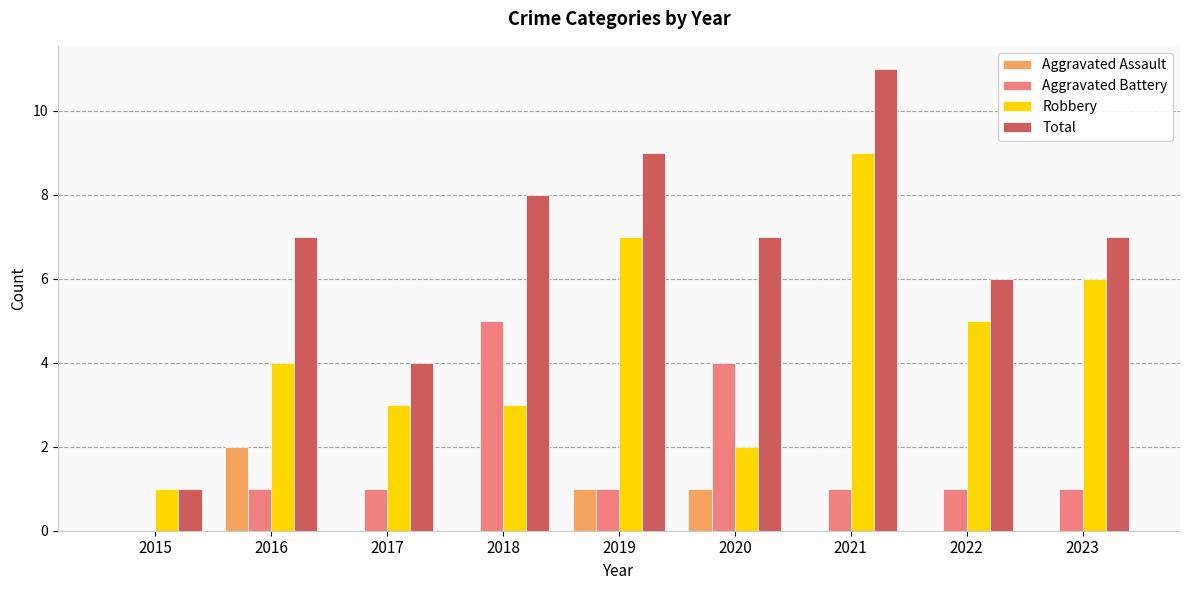

What is the sum of all Robbery values?

40